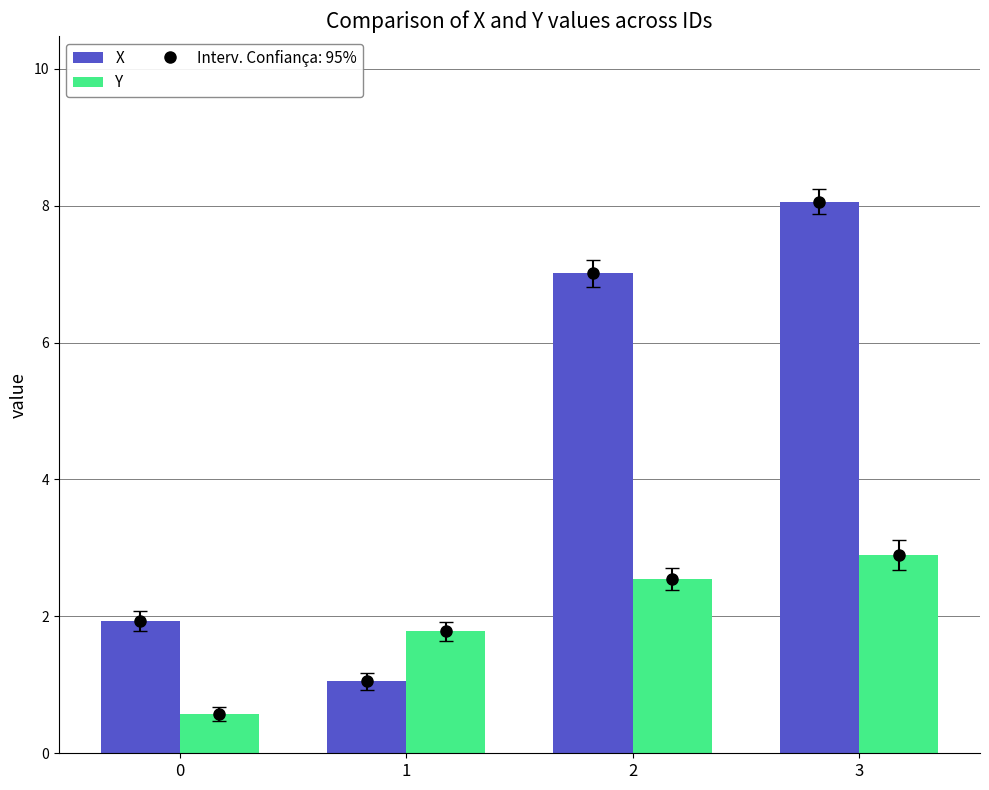

What is the sum of the Y values at 0 and 2?

3.1